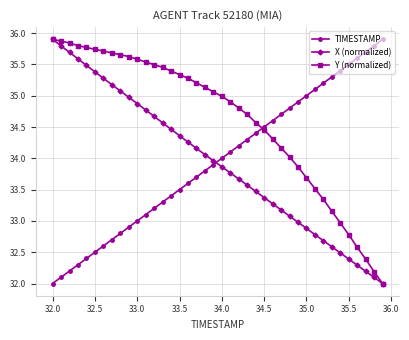

What is the lowest value of the TIMESTAMP series?

32.0